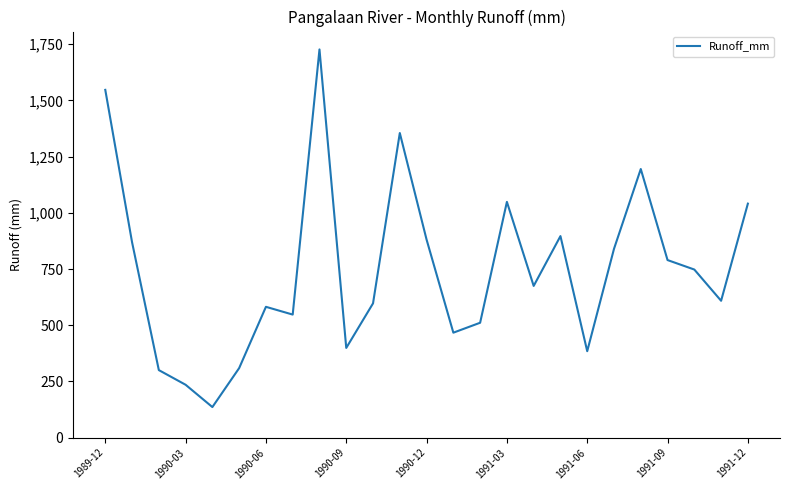

Does the chart display data point markers on the line(s)?

No